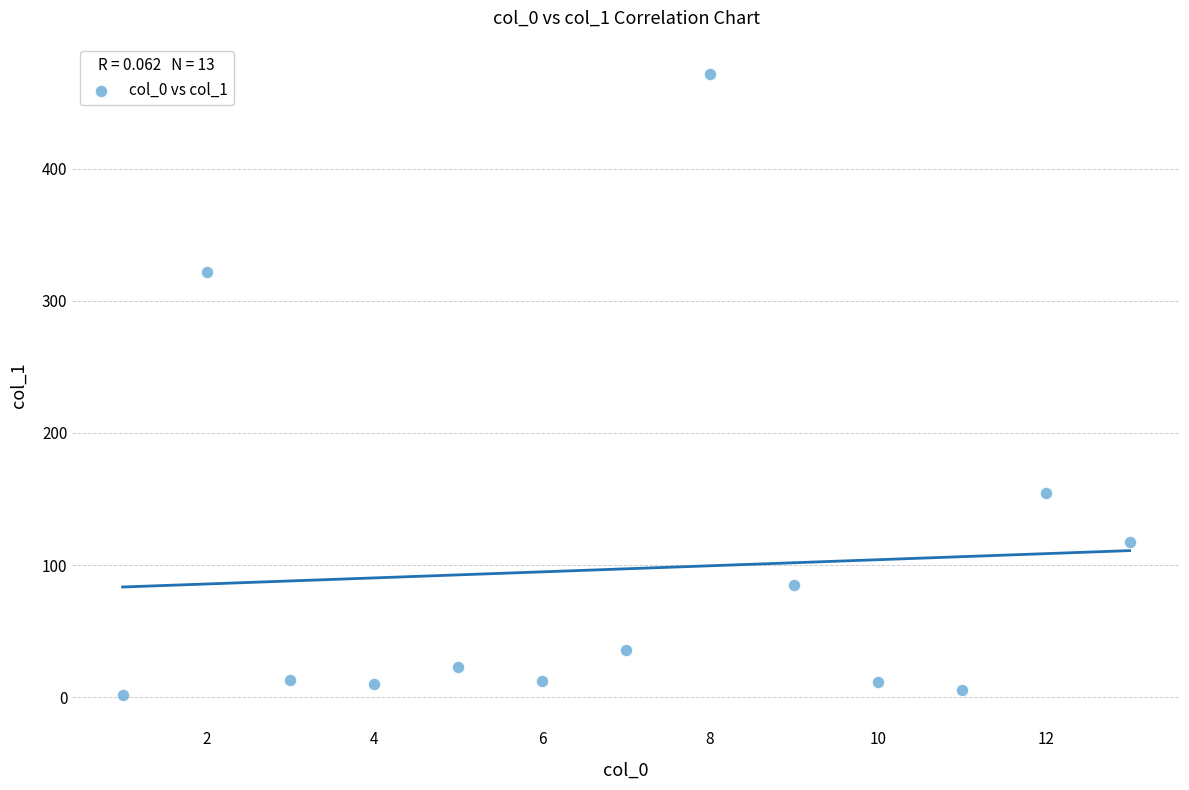

What is the range of Y values (max minus min)?

469.8